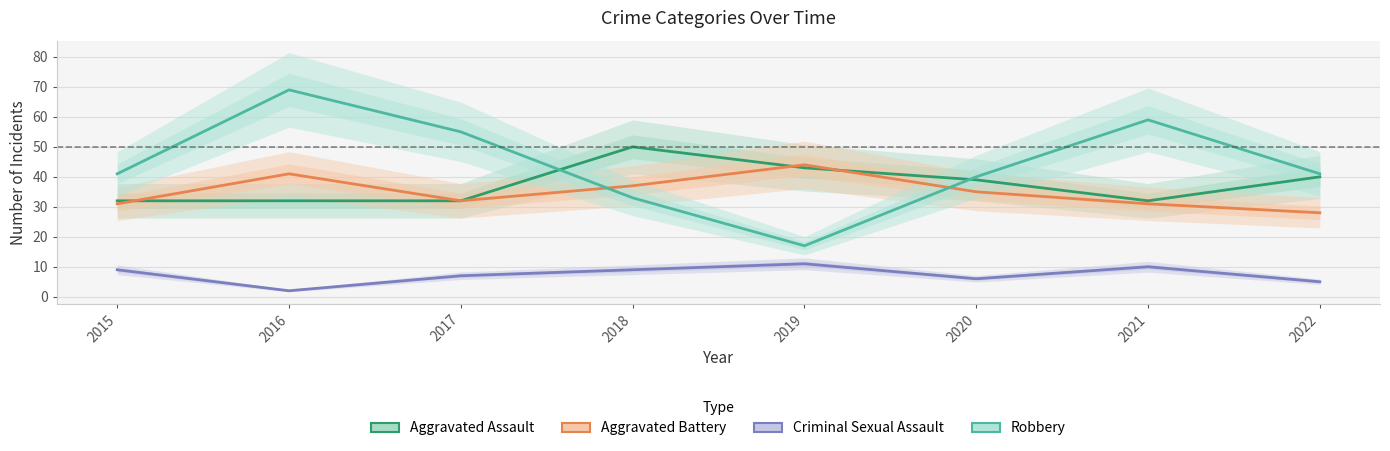

What are all the series names shown in the legend?

Aggravated Assault, Aggravated Battery, Criminal Sexual Assault, Robbery